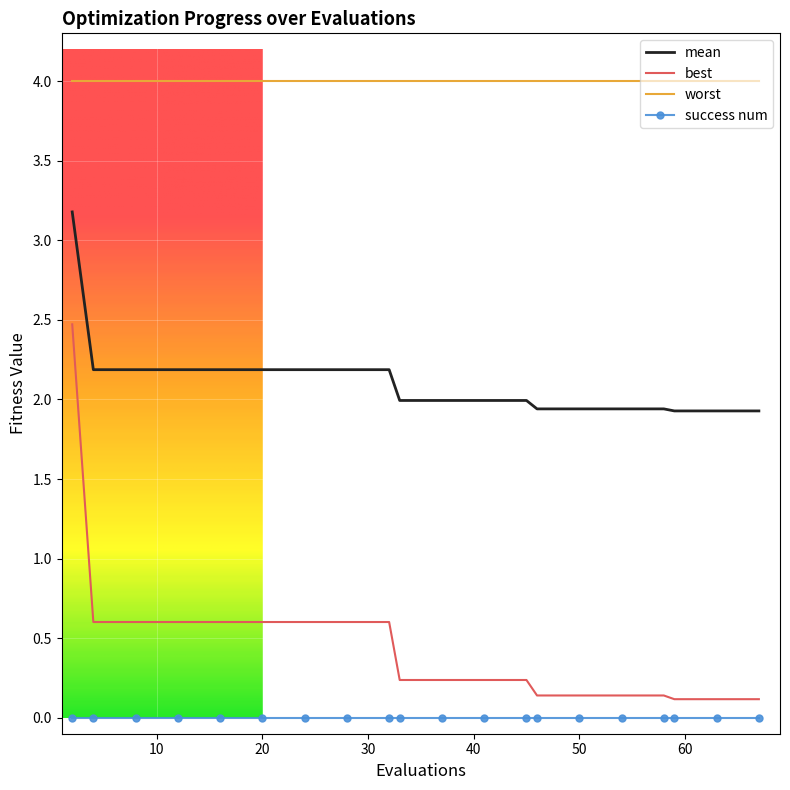

Which series has the largest total across all categories?

worst